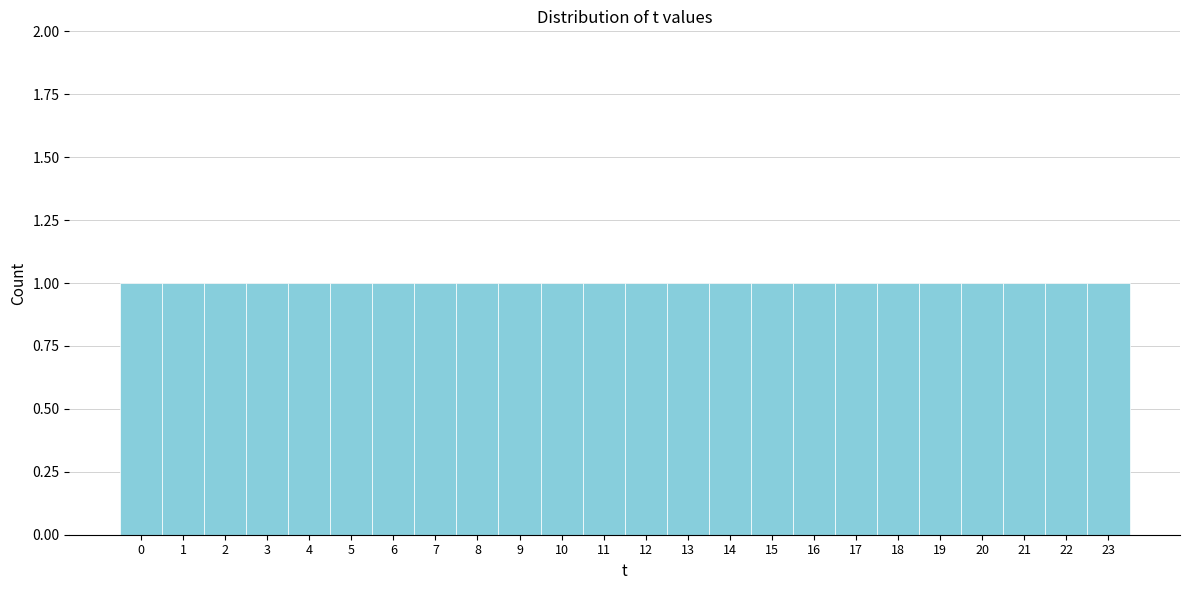

Reading left to right, list every bar in this chart as the range it spans on the x-axis followed by its height. The values are not printed on the chart, so give them approximately, as read against the axis.

-0.5 to 0.5: 1
0.5 to 1.5: 1
1.5 to 2.5: 1
2.5 to 3.5: 1
3.5 to 4.5: 1
4.5 to 5.5: 1
5.5 to 6.5: 1
6.5 to 7.5: 1
7.5 to 8.5: 1
8.5 to 9.5: 1
9.5 to 10.5: 1
10.5 to 11.5: 1
11.5 to 12.5: 1
12.5 to 13.5: 1
13.5 to 14.5: 1
14.5 to 15.5: 1
15.5 to 16.5: 1
16.5 to 17.5: 1
17.5 to 18.5: 1
18.5 to 19.5: 1
19.5 to 20.5: 1
20.5 to 21.5: 1
21.5 to 22.5: 1
22.5 to 23.5: 1